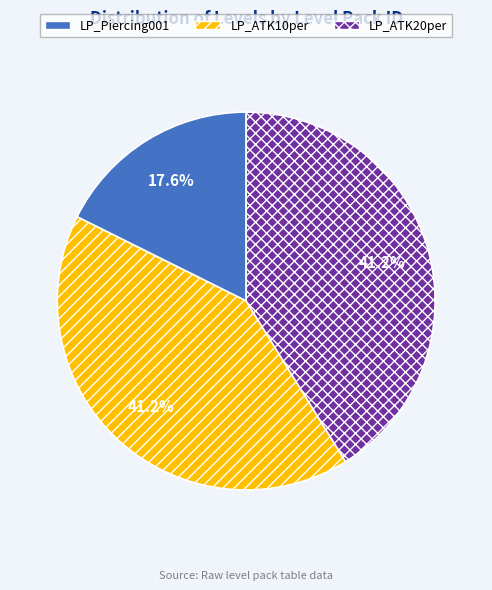

Which category has the smallest portion of the pie?

LP_Piercing001